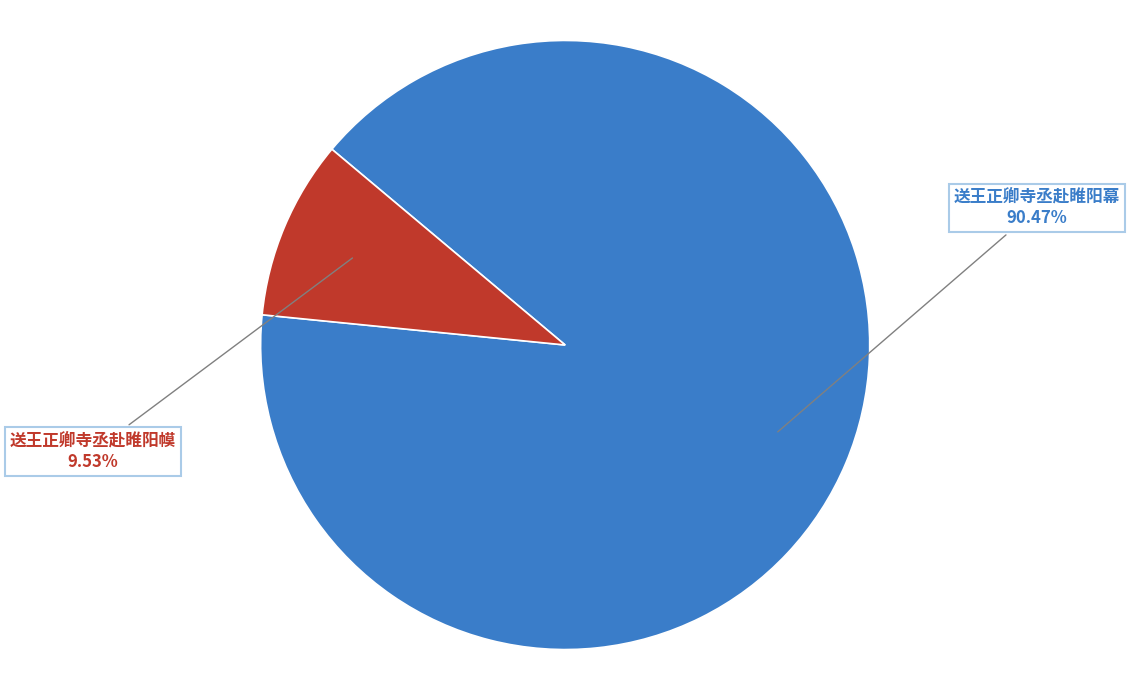

To the nearest percent, what is the average slice percentage?

50%